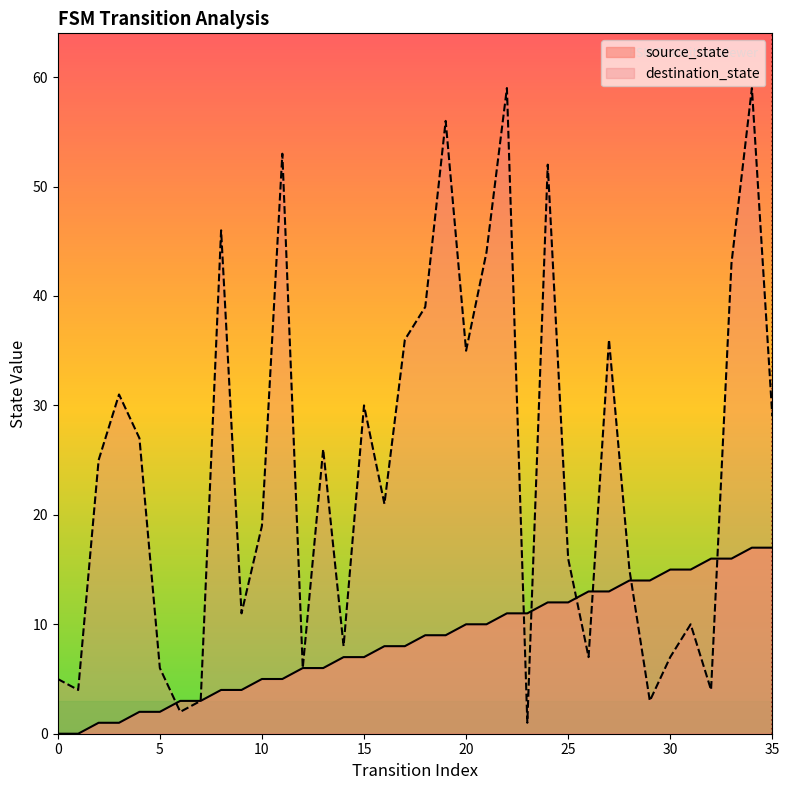

Rank the categories by destination_state value from lowest to highest.

23, 6, 7, 29, 1, 32, 0, 5, 12, 26, 30, 14, 31, 9, 28, 25, 10, 16, 2, 13, 4, 35, 15, 3, 20, 17, 27, 18, 33, 21, 8, 24, 11, 19, 22, 34